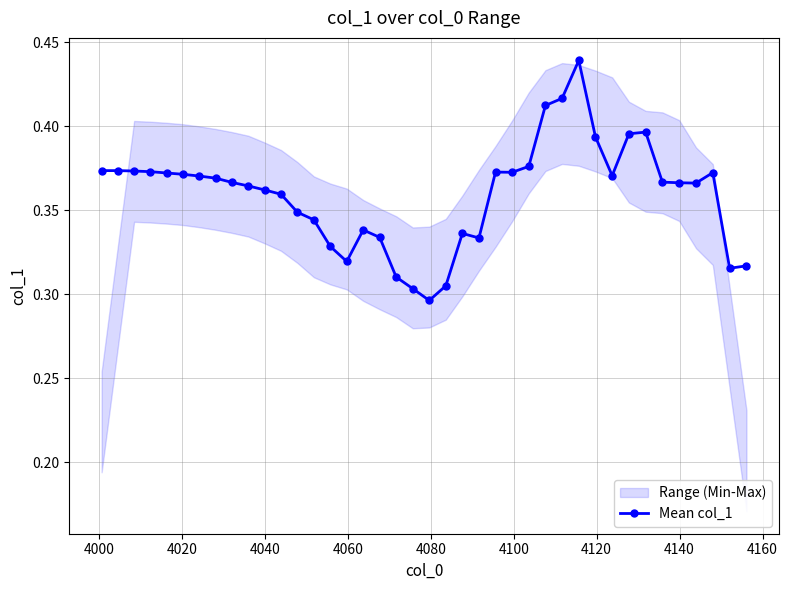

True or false: Mean col_1 has more than 2 points higher than both neighbors.

True